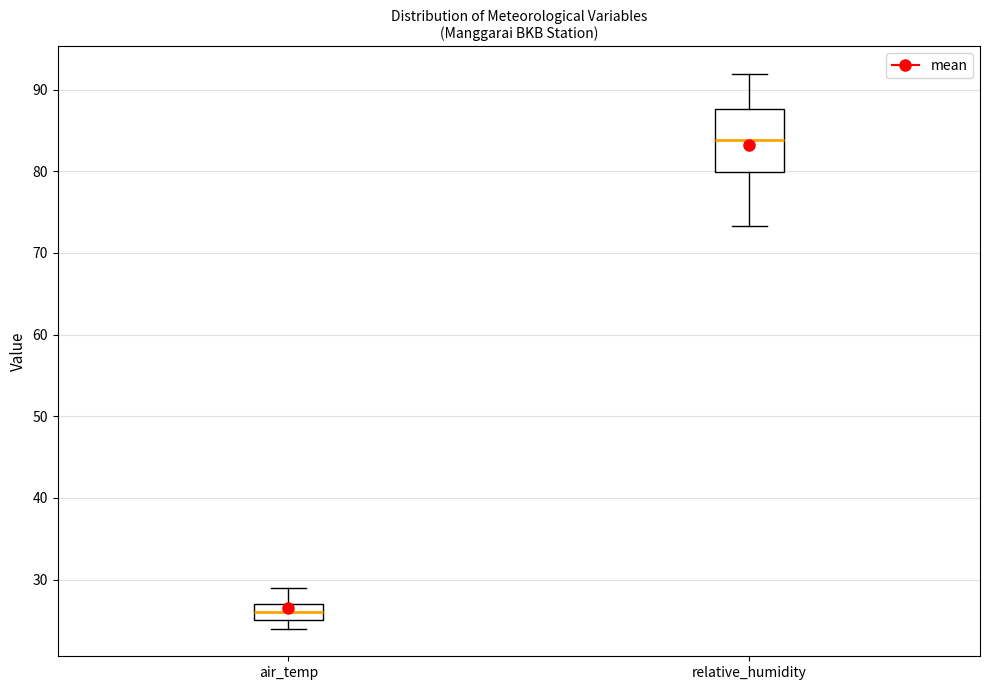

Reading left to right, read every box against the y-axis: the position of its median line, the range the box covers, and the ends of its whiskers. The values are not printed on the chart, so give them approximately, as read against the axis.

air_temp: median 26, box 25 to 27, whiskers 24 to 29
relative_humidity: median 84, box 80 to 88, whiskers 73 to 92